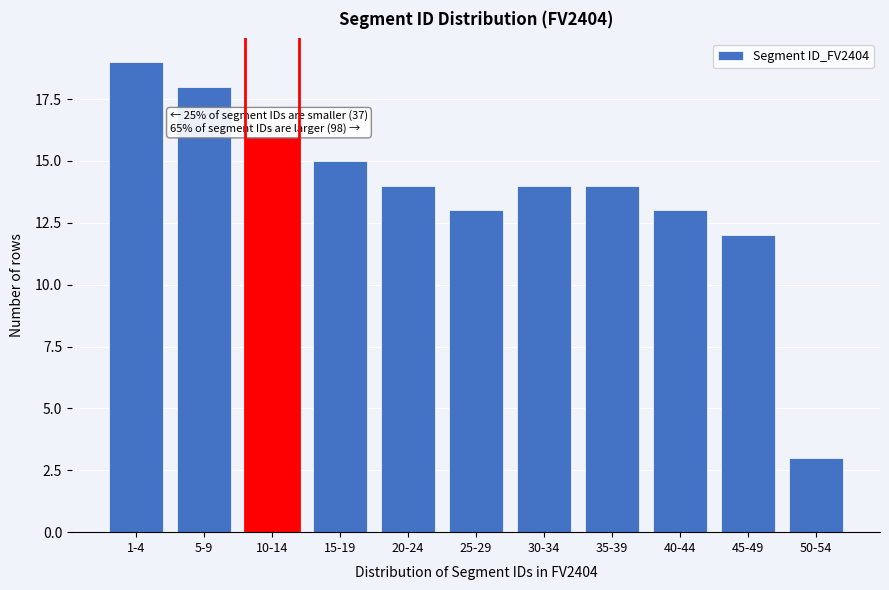

Reading right to left, what are all the values shown in this chart?

50-54=3	45-49=12	40-44=13	35-39=14	30-34=14	25-29=13	20-24=14	15-19=15	10-14=16	5-9=18	1-4=19